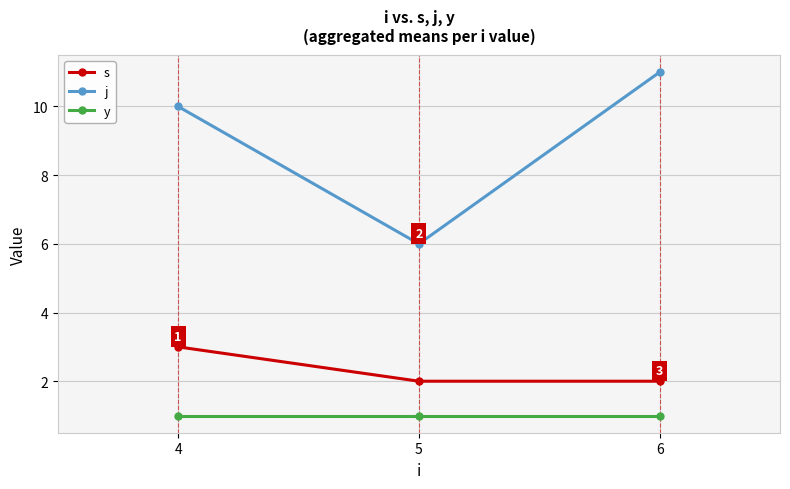

Is it true that y equals 0 at 4?

False